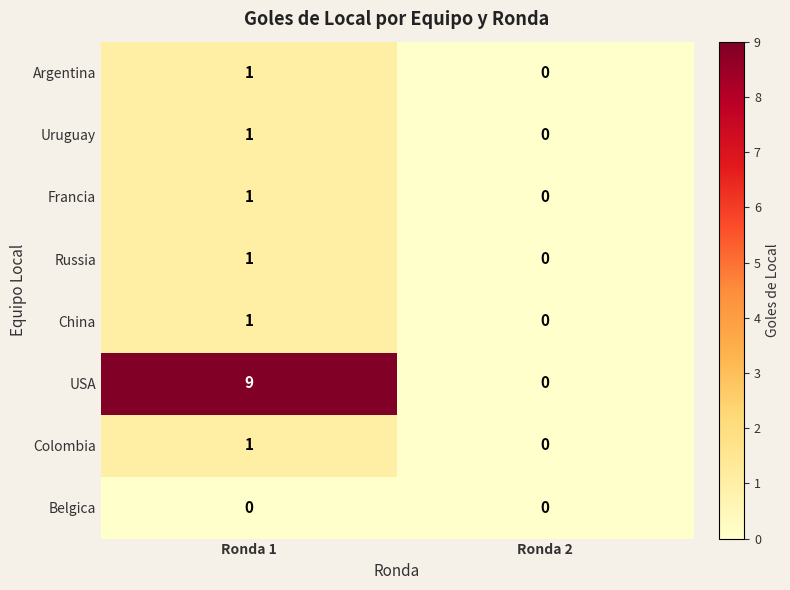

Reading left to right, list all the values displayed in this chart.

Argentina: 1	0
Uruguay: 1	0
Francia: 1	0
Russia: 1	0
China: 1	0
USA: 9	0
Colombia: 1	0
Belgica: 0	0